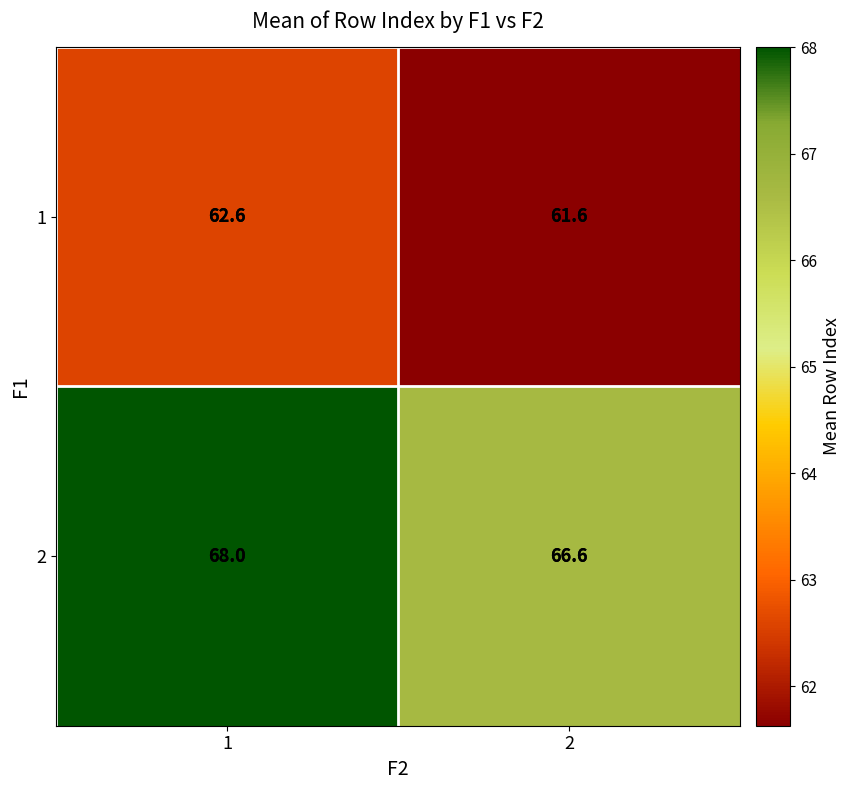

What value does the 2 series have at 1?

68.0